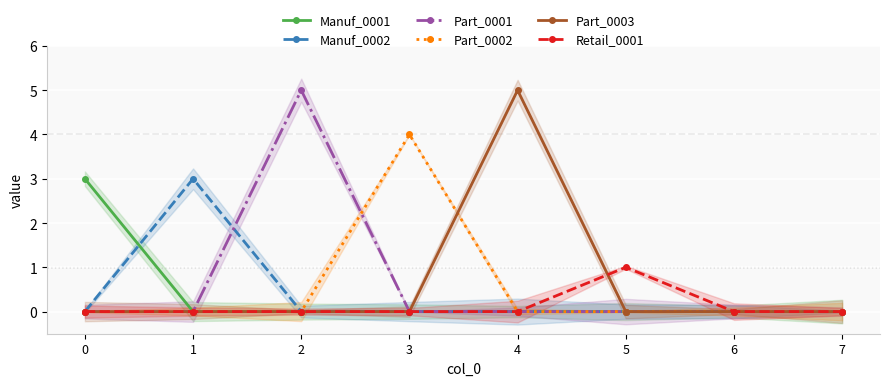

How many values in the Manuf_0001 series exceed 0?

1